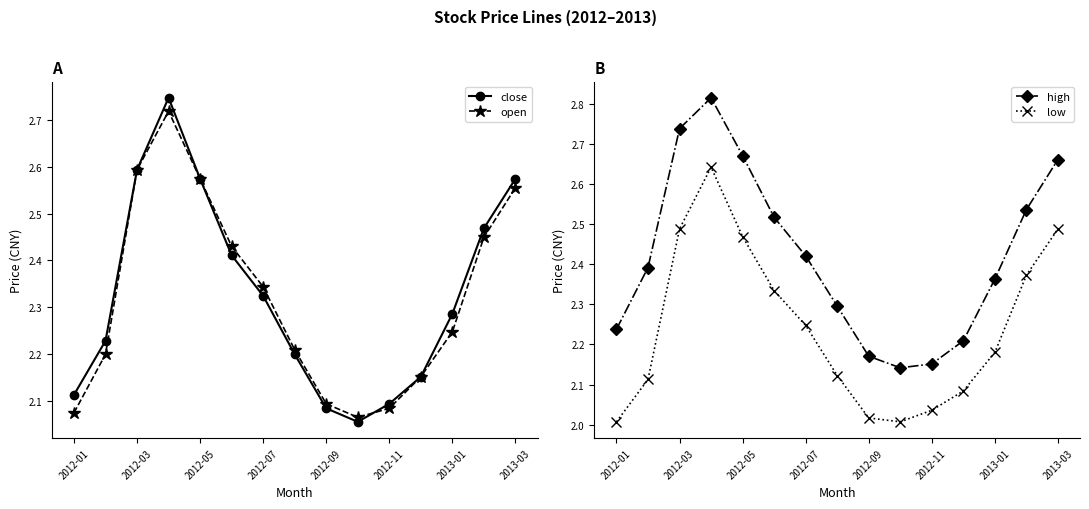

The value of close at 2012-05 is 4.2. True or false?

False